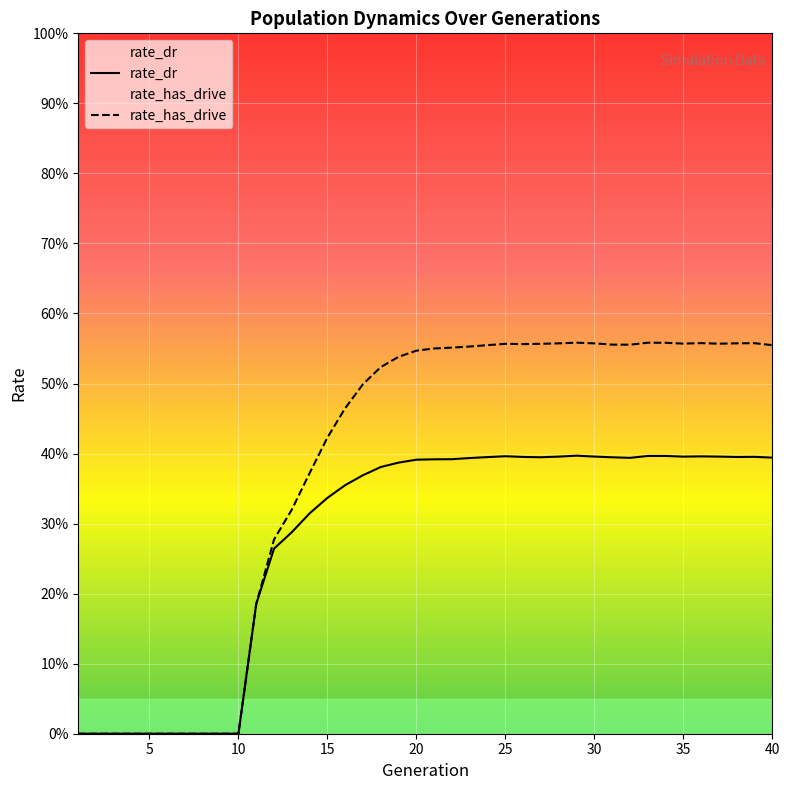

Reading left to right, transcribe all the data shown in this chart.

rate_dr: 0.0	0.0	0.0	0.0	0.0	0.0	0.0	0.0	0.0	0.0	0.2	0.3	0.3	0.3	0.3	0.4	0.4	0.4	0.4	0.4	0.4	0.4	0.4	0.4	0.4	0.4	0.4	0.4	0.4	0.4	0.4	0.4	0.4	0.4	0.4	0.4	0.4	0.4	0.4	0.4
rate_has_drive: 0.0	0.0	0.0	0.0	0.0	0.0	0.0	0.0	0.0	0.0	0.2	0.3	0.3	0.4	0.4	0.5	0.5	0.5	0.5	0.5	0.6	0.6	0.6	0.6	0.6	0.6	0.6	0.6	0.6	0.6	0.6	0.6	0.6	0.6	0.6	0.6	0.6	0.6	0.6	0.6